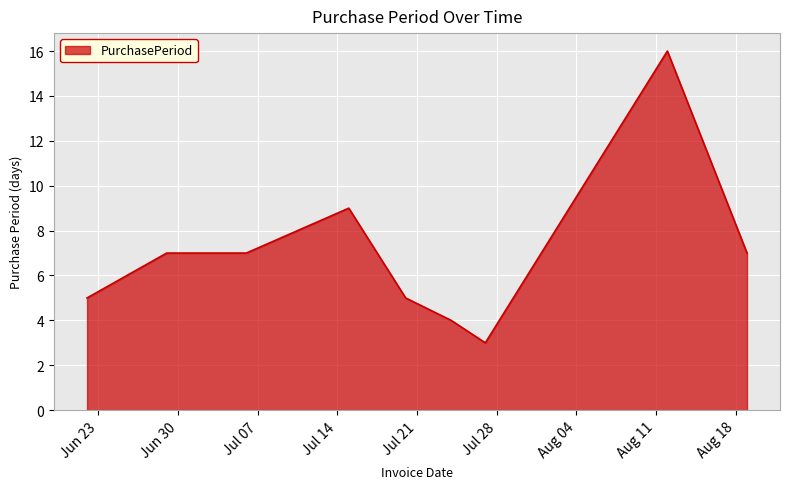

How many lines are shown in the chart?

1